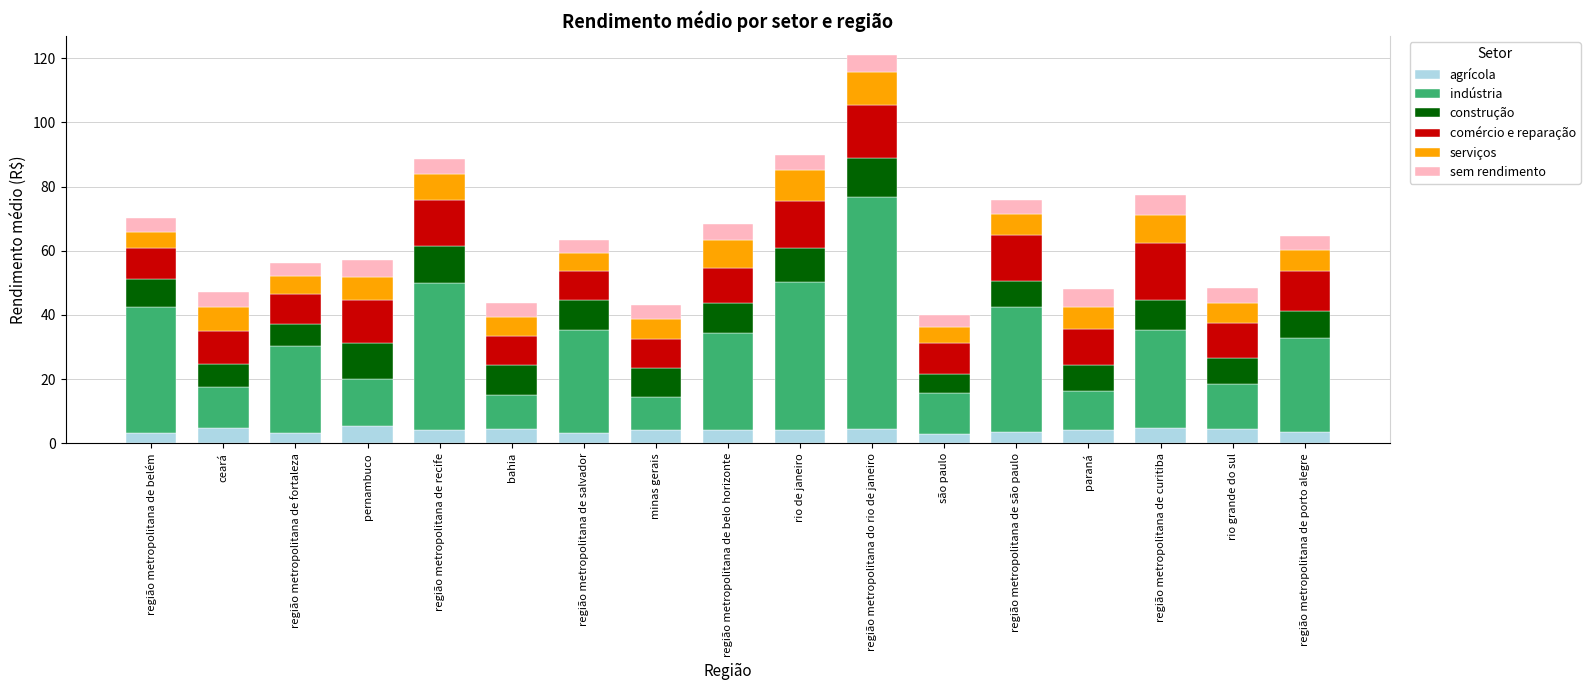

What value does the agrícola series have at são paulo?

3.0